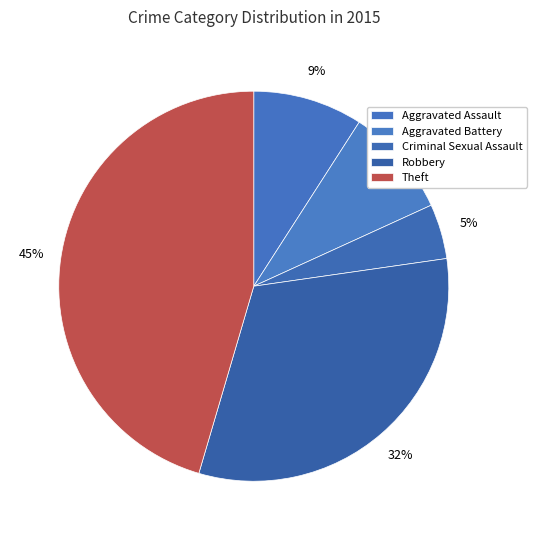

Does Aggravated Battery represent more than half of the total?

No